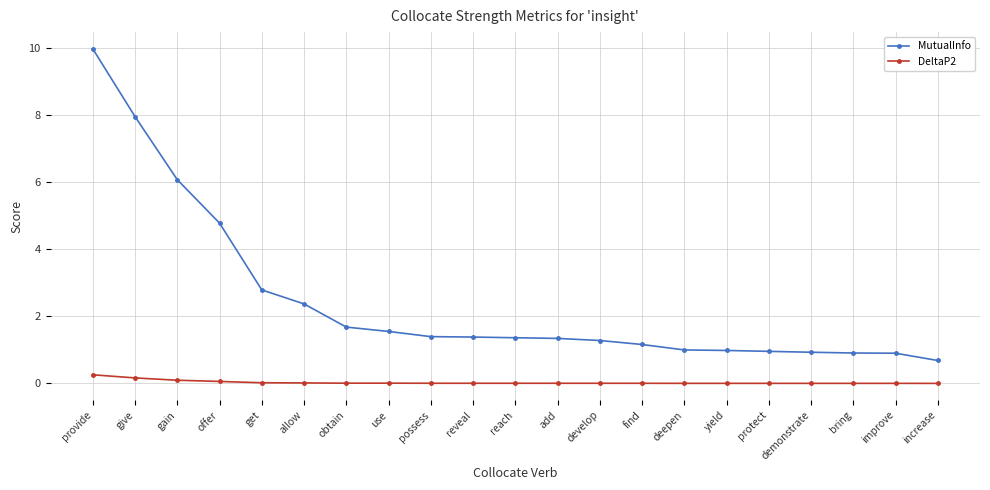

True or false: MutualInfo and DeltaP2 intersect in this chart.

False